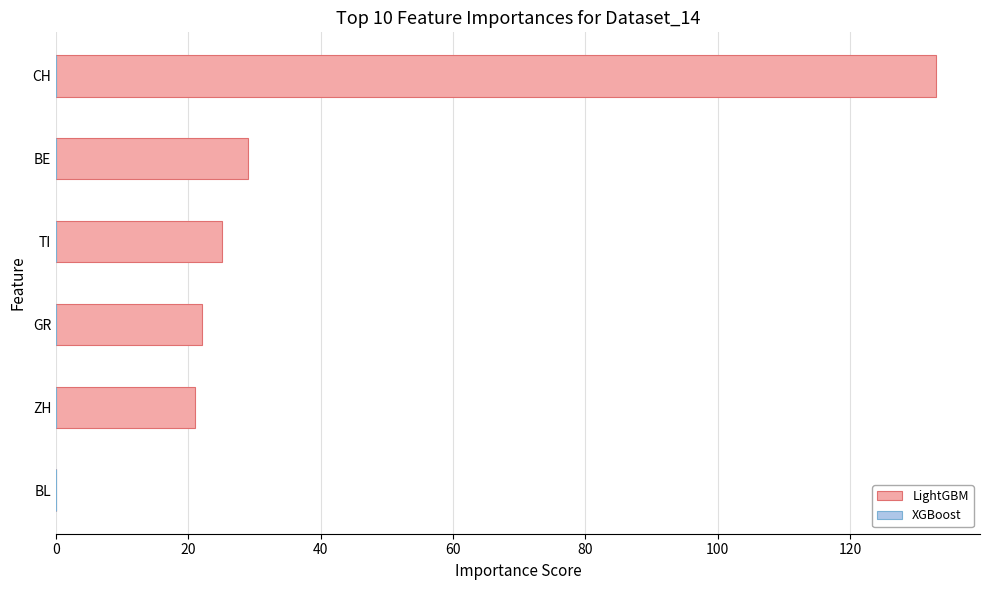

What is the sum of the values at CH and BL?

133